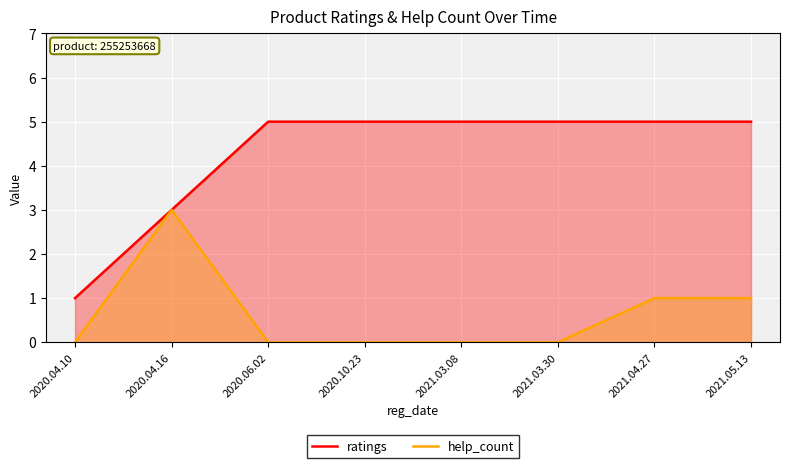

True or false: help_count and ratings intersect in this chart.

False